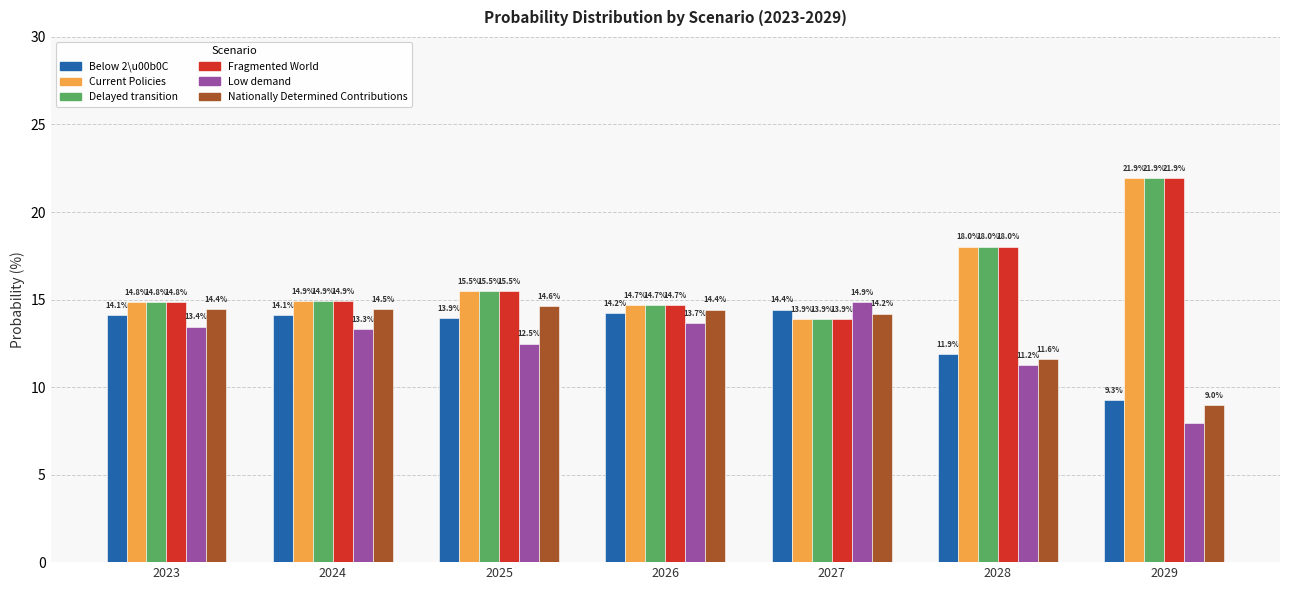

Rank the categories by Delayed transition value from highest to lowest.

2029, 2028, 2025, 2024, 2023, 2026, 2027